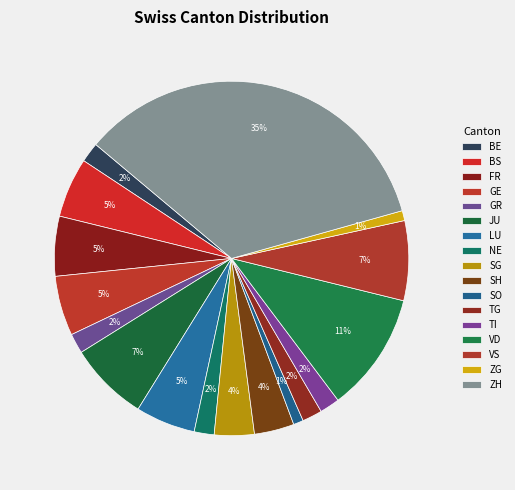

Does any single category account for the majority?

No